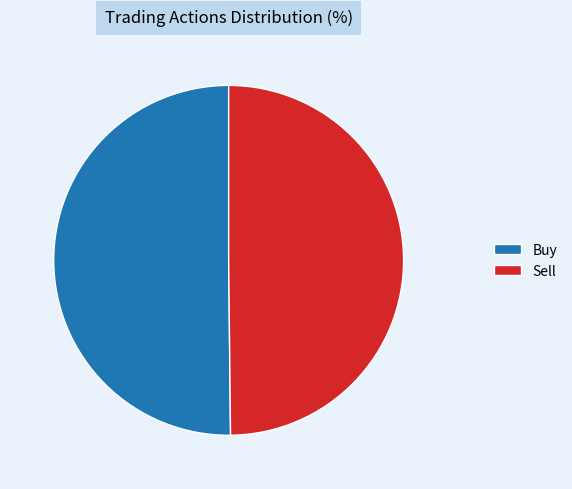

How many slices are in this pie chart?

2